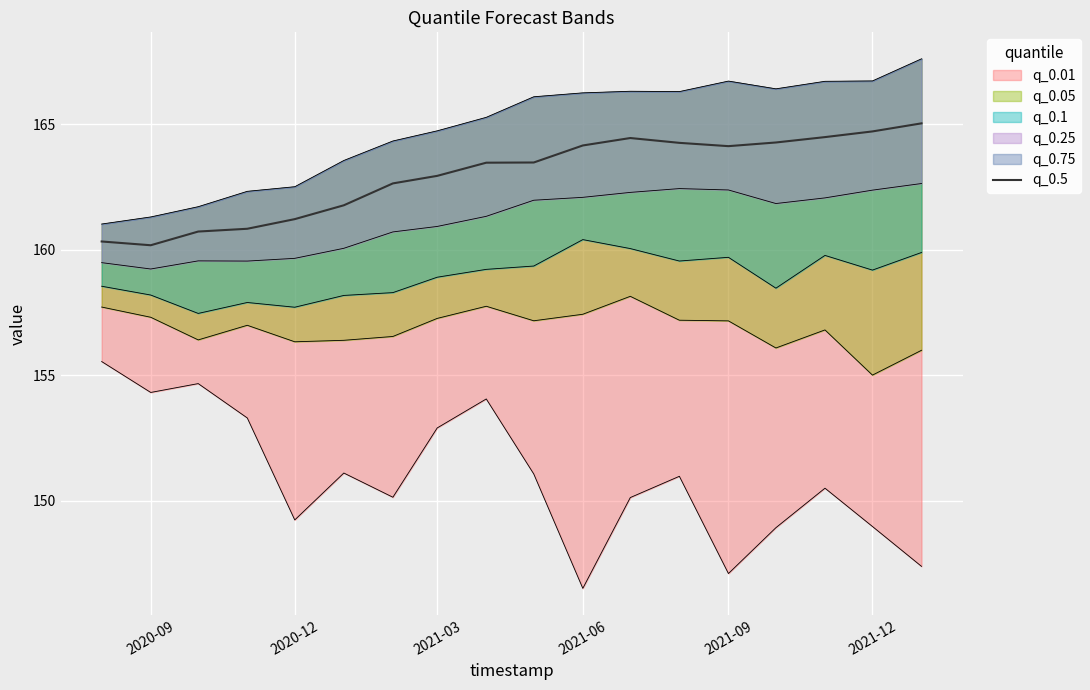

The q_0.5 series shows 160.2 at 2020-09. True or false?

True